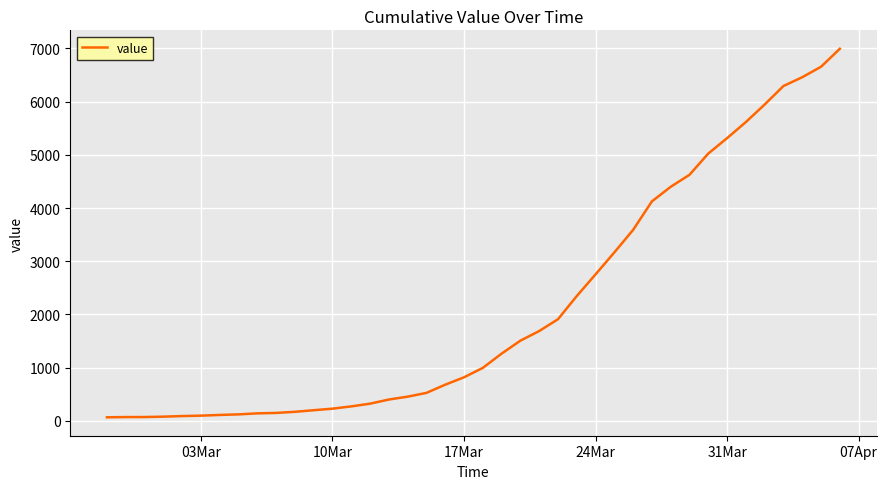

What is the greatest value displayed?

6995